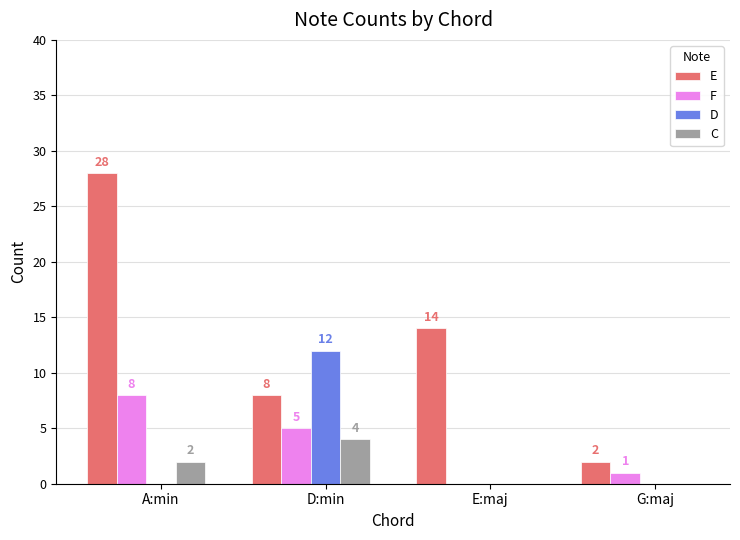

What is the average value of the F series?

4